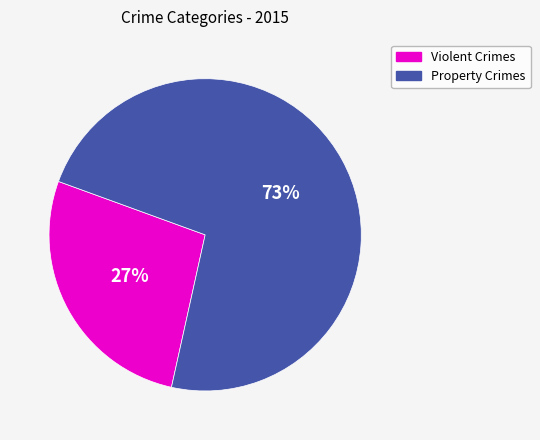

Is there a majority slice in this chart?

Yes